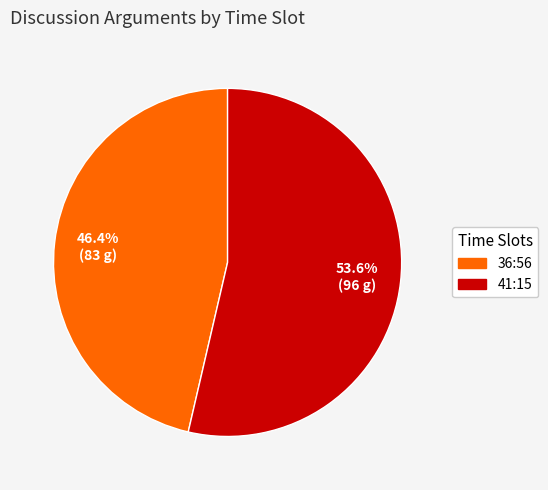

To the nearest percent, what percentage of the pie is 41:15?

54%